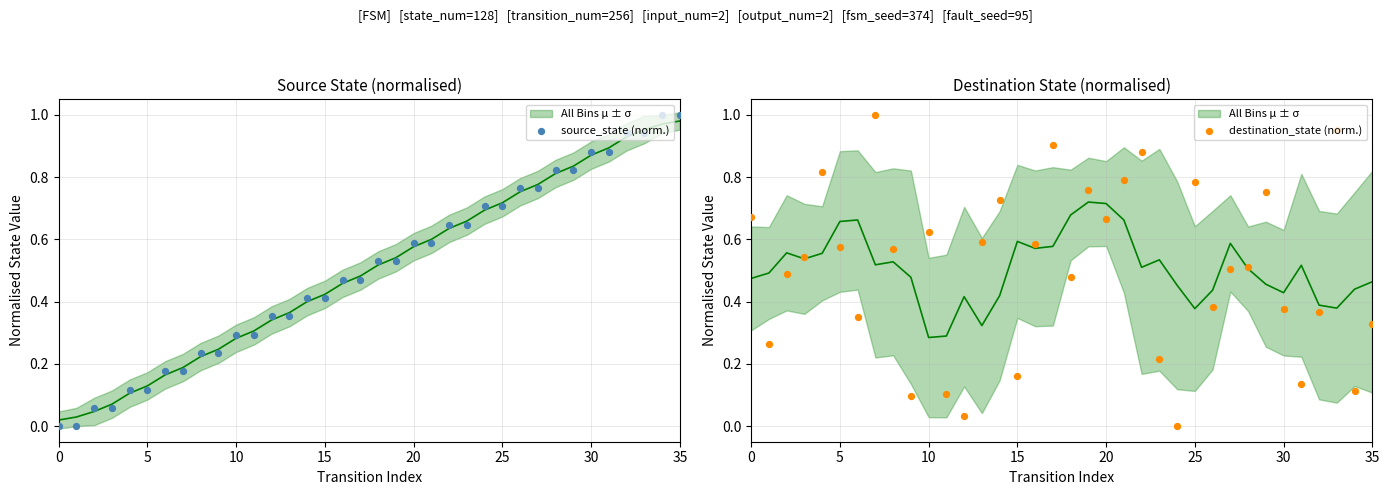

At how many categories does at least one series exceed 0?

36